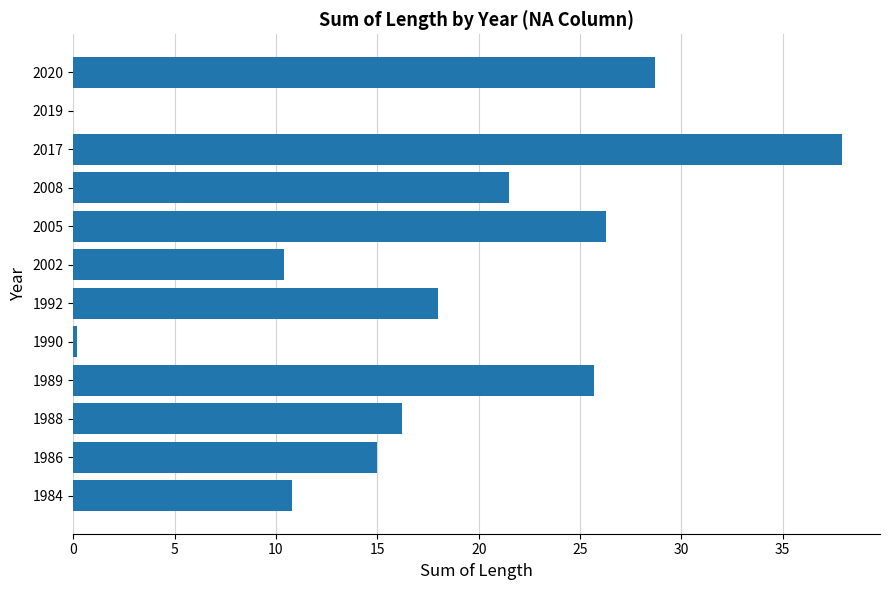

What is the ratio of the value at 1992 to the value at 2005?

0.7